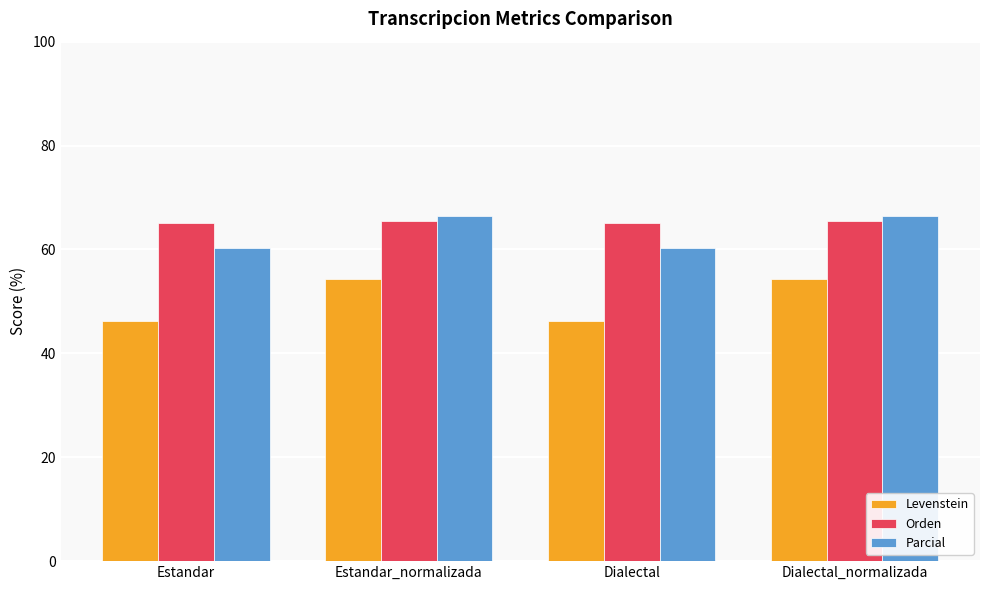

Is it true that Parcial equals 91.3 at Dialectal?

False